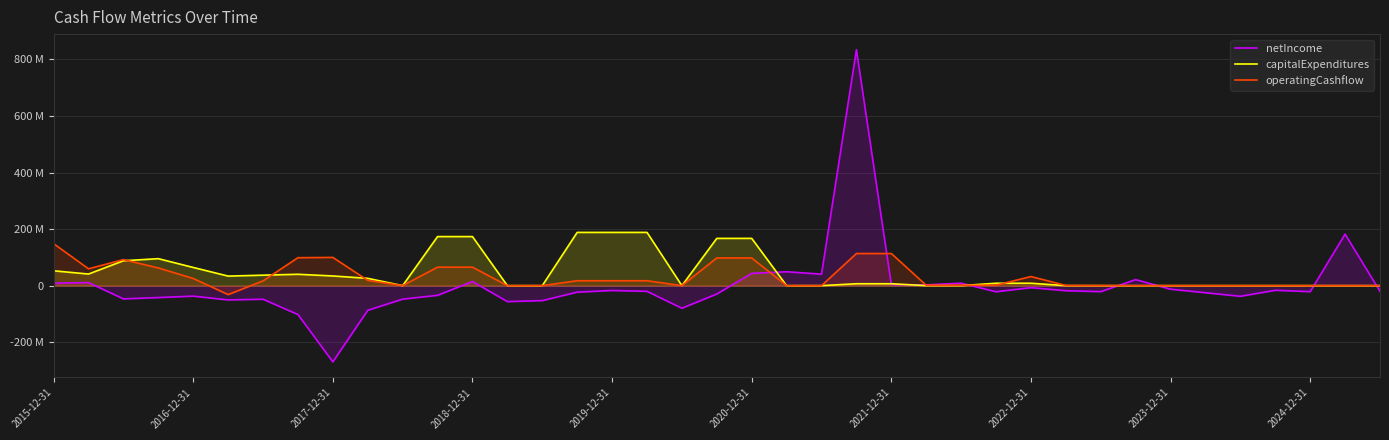

Where does the operatingCashflow series first go above 1452000?

2015-12-31